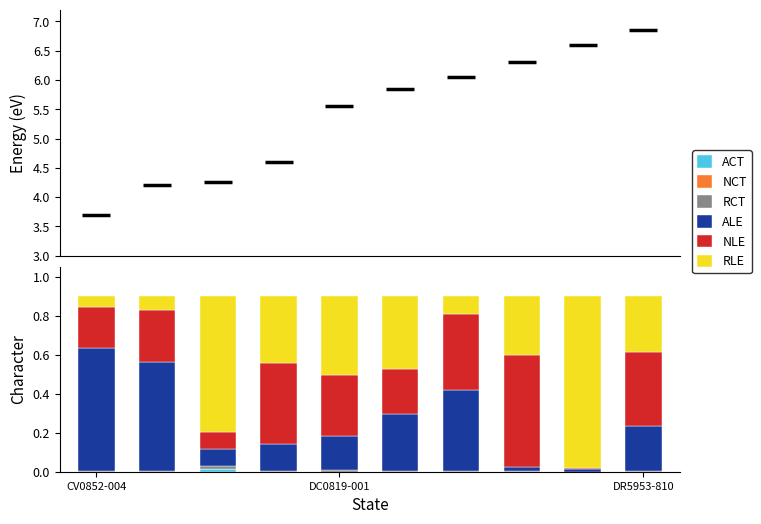

At which category is the sum across all series the highest?

7